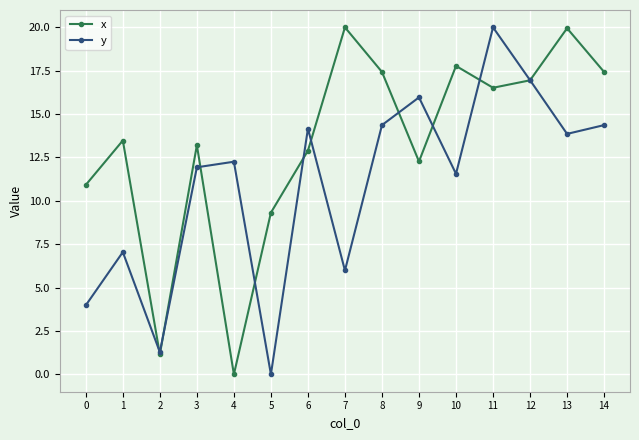

Between 3 and 4, which series saw the biggest shift?

x